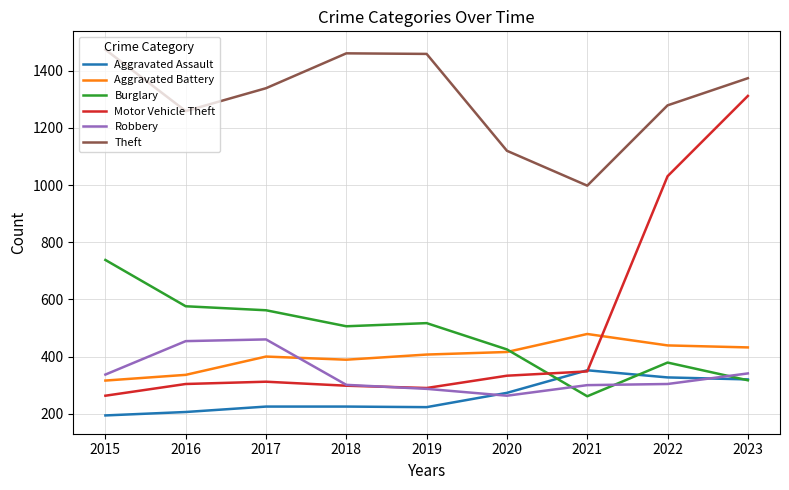

What is the total value across all series at 2020?

2830